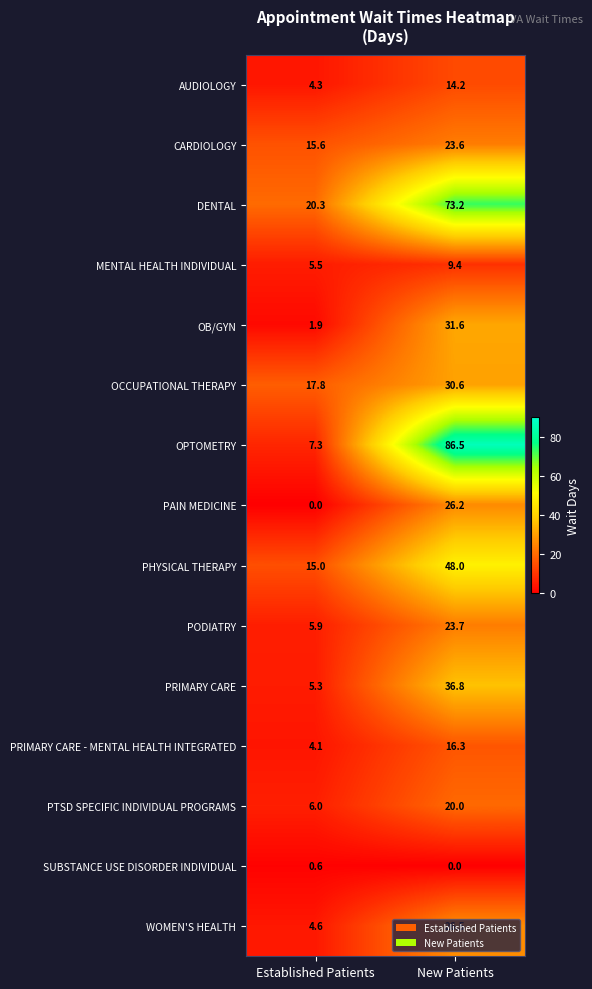

At how many categories does at least one series exceed 41?

1